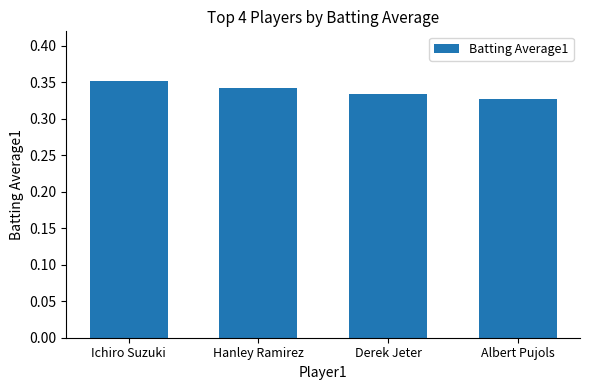

List the labels in order of value, smallest first.

Albert Pujols, Derek Jeter, Hanley Ramirez, Ichiro Suzuki